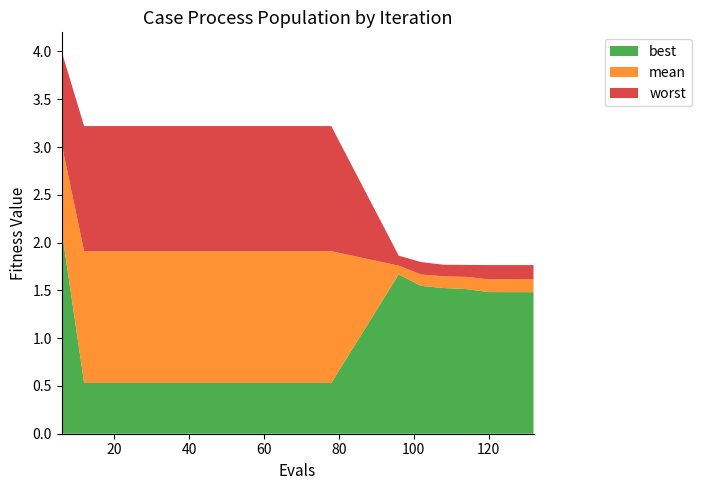

Reading left to right, what are all the values shown in this chart?

best: 6=2.1	12=0.5	18=0.5	24=0.5	30=0.5	36=0.5	42=0.5	48=0.5	54=0.5	60=0.5	66=0.5	72=0.5	78=0.5	96=1.7	102=1.5	108=1.5	114=1.5	120=1.5	126=1.5	132=1.5
mean: 6=3.0	12=1.9	18=1.9	24=1.9	30=1.9	36=1.9	42=1.9	48=1.9	54=1.9	60=1.9	66=1.9	72=1.9	78=1.9	96=1.8	102=1.7	108=1.6	114=1.6	120=1.6	126=1.6	132=1.6
worst: 6=4.0	12=3.2	18=3.2	24=3.2	30=3.2	36=3.2	42=3.2	48=3.2	54=3.2	60=3.2	66=3.2	72=3.2	78=3.2	96=1.9	102=1.8	108=1.8	114=1.8	120=1.8	126=1.8	132=1.8